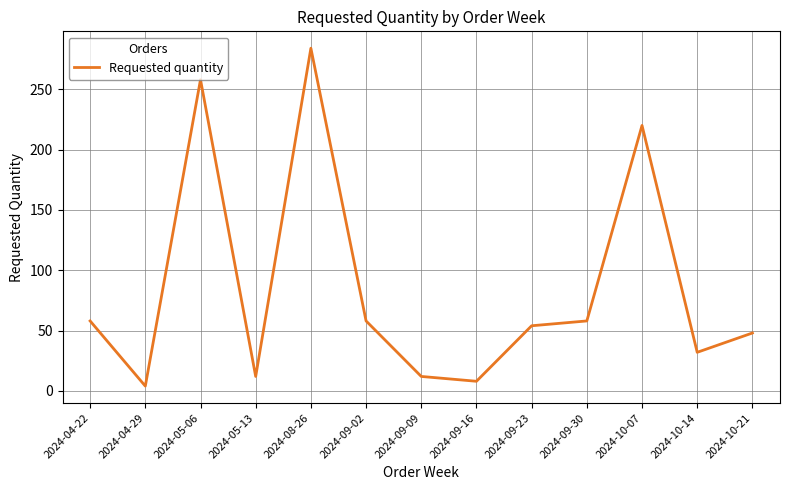

Is this an area chart (filled region under the line)?

No